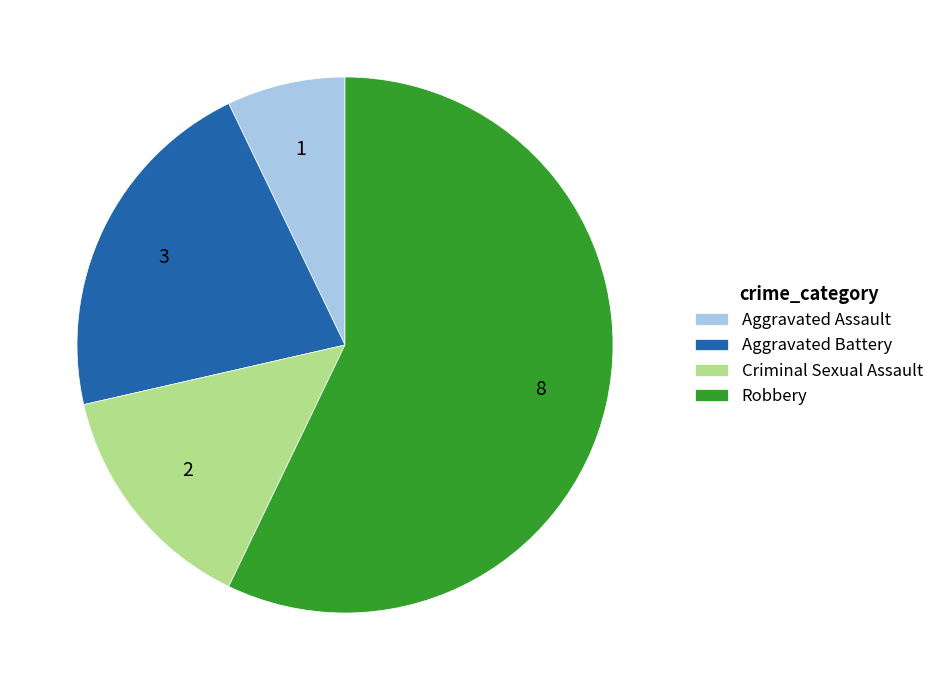

Count the number of slices in the pie.

4